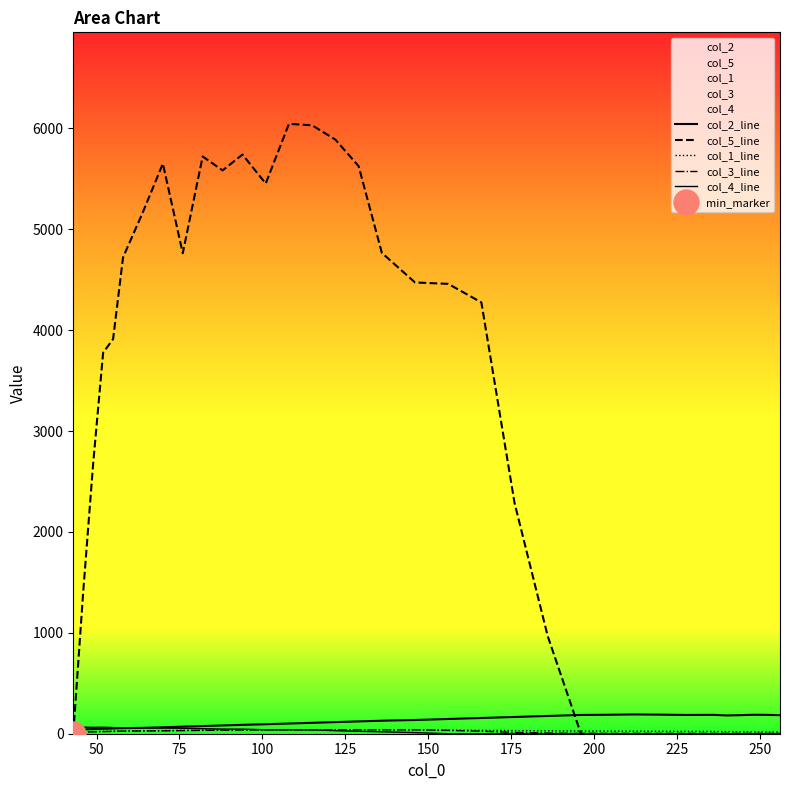

Which series has the largest total across all categories?

col_5_line